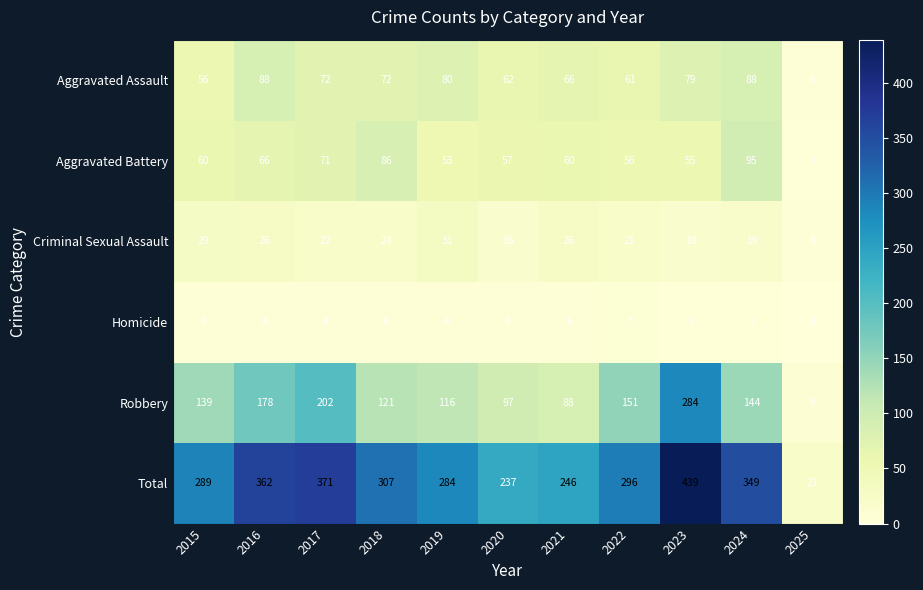

At how many categories does at least one series exceed 245?

9